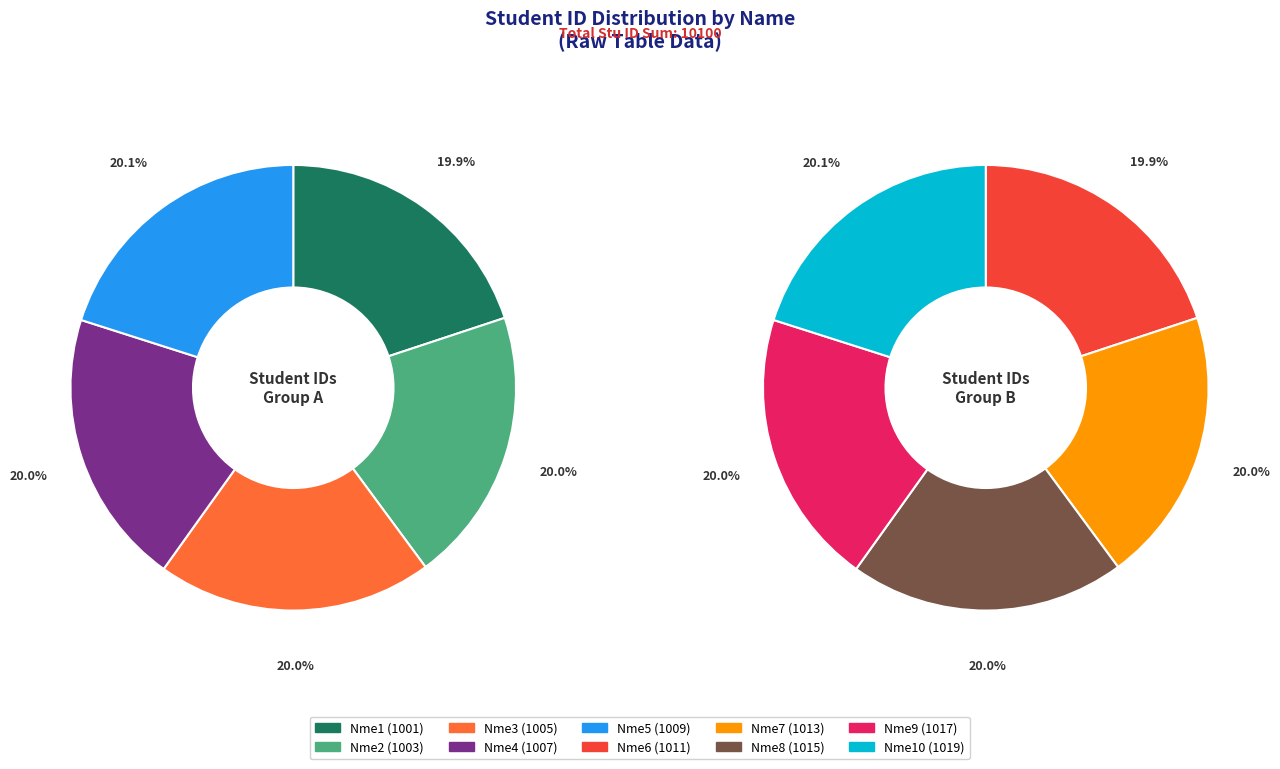

Is there any slice that represents more than half of the pie?

No